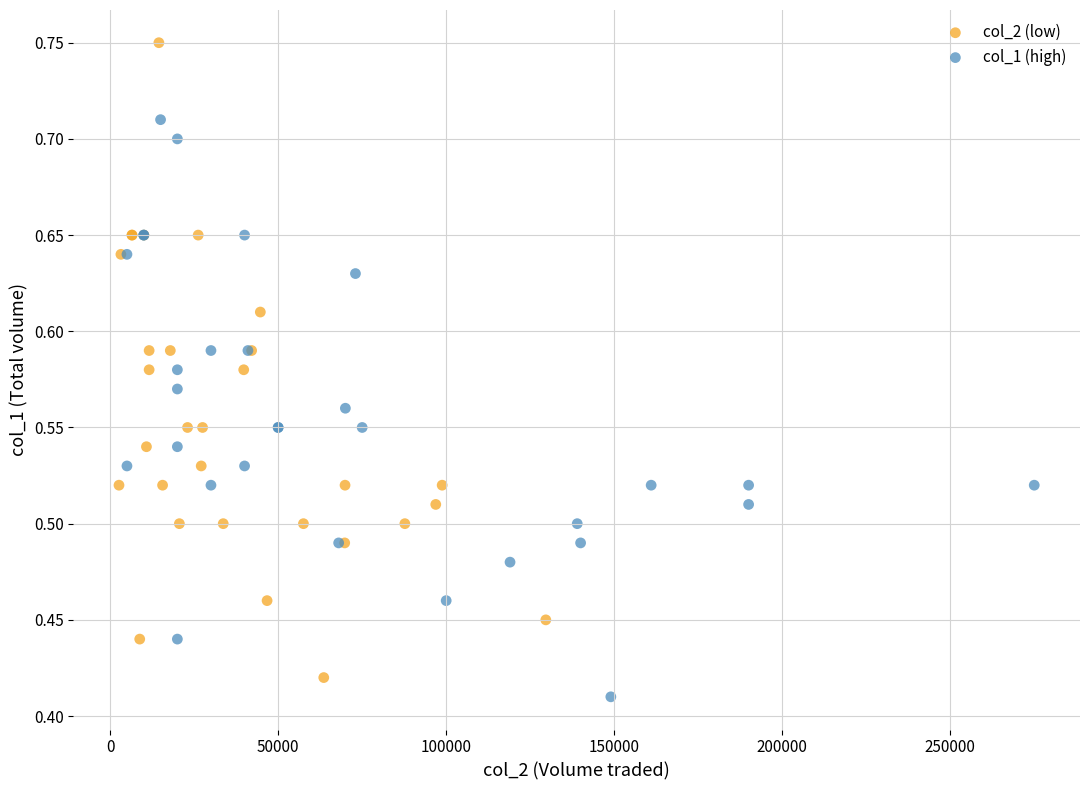

Which series reaches the maximum Y coordinate?

col_2 (low)